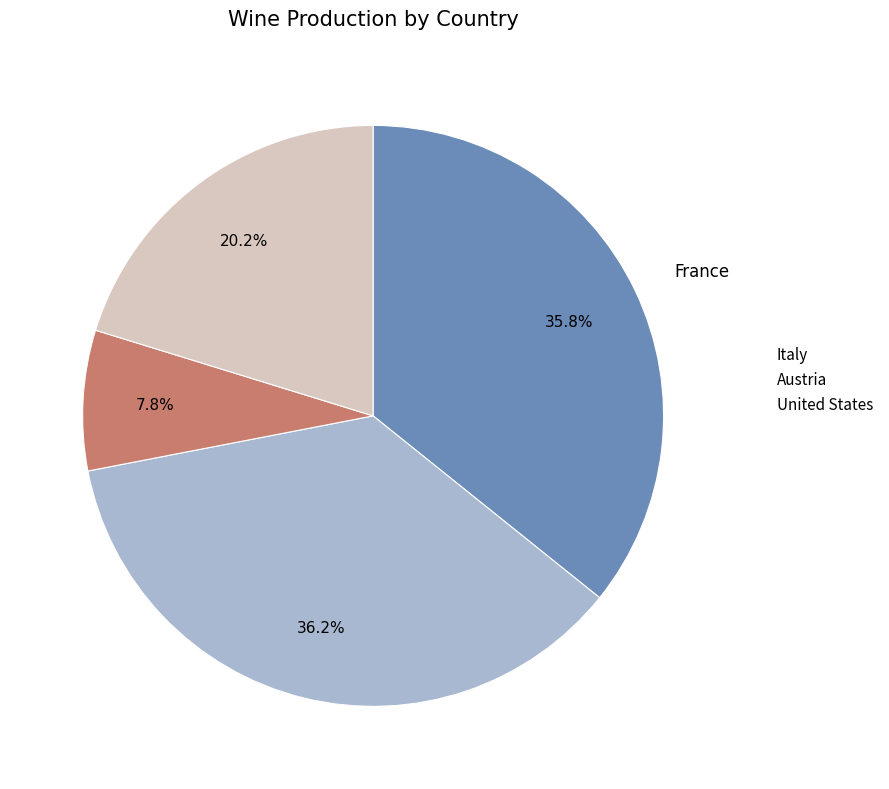

Is there any slice that represents more than half of the pie?

No